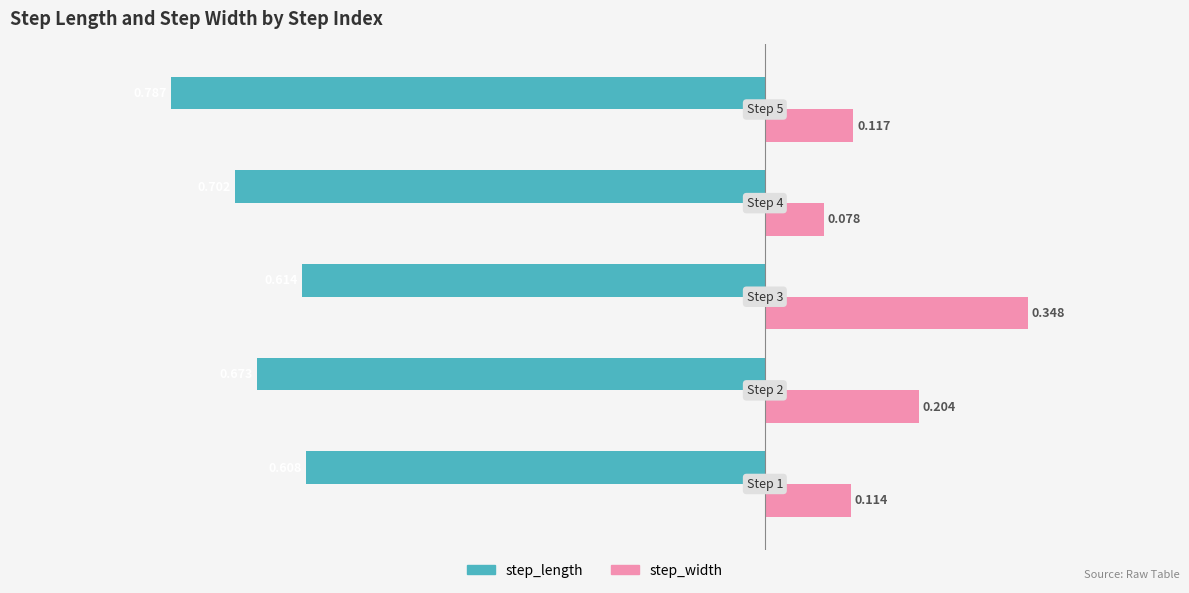

Which series has the largest total across all categories?

step_width